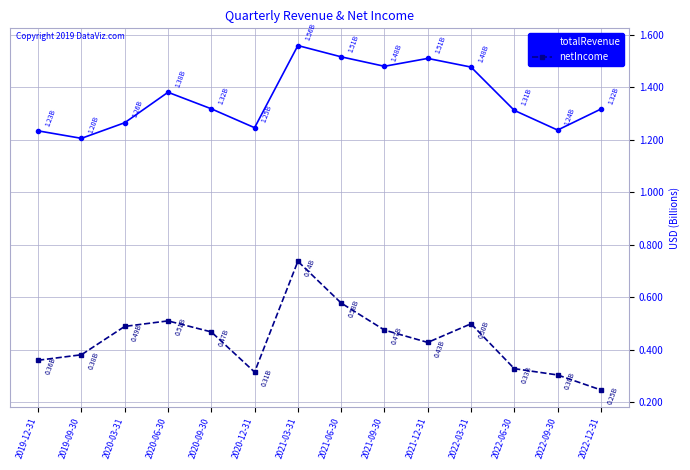

True or false: netIncome and totalRevenue cross at least once.

False